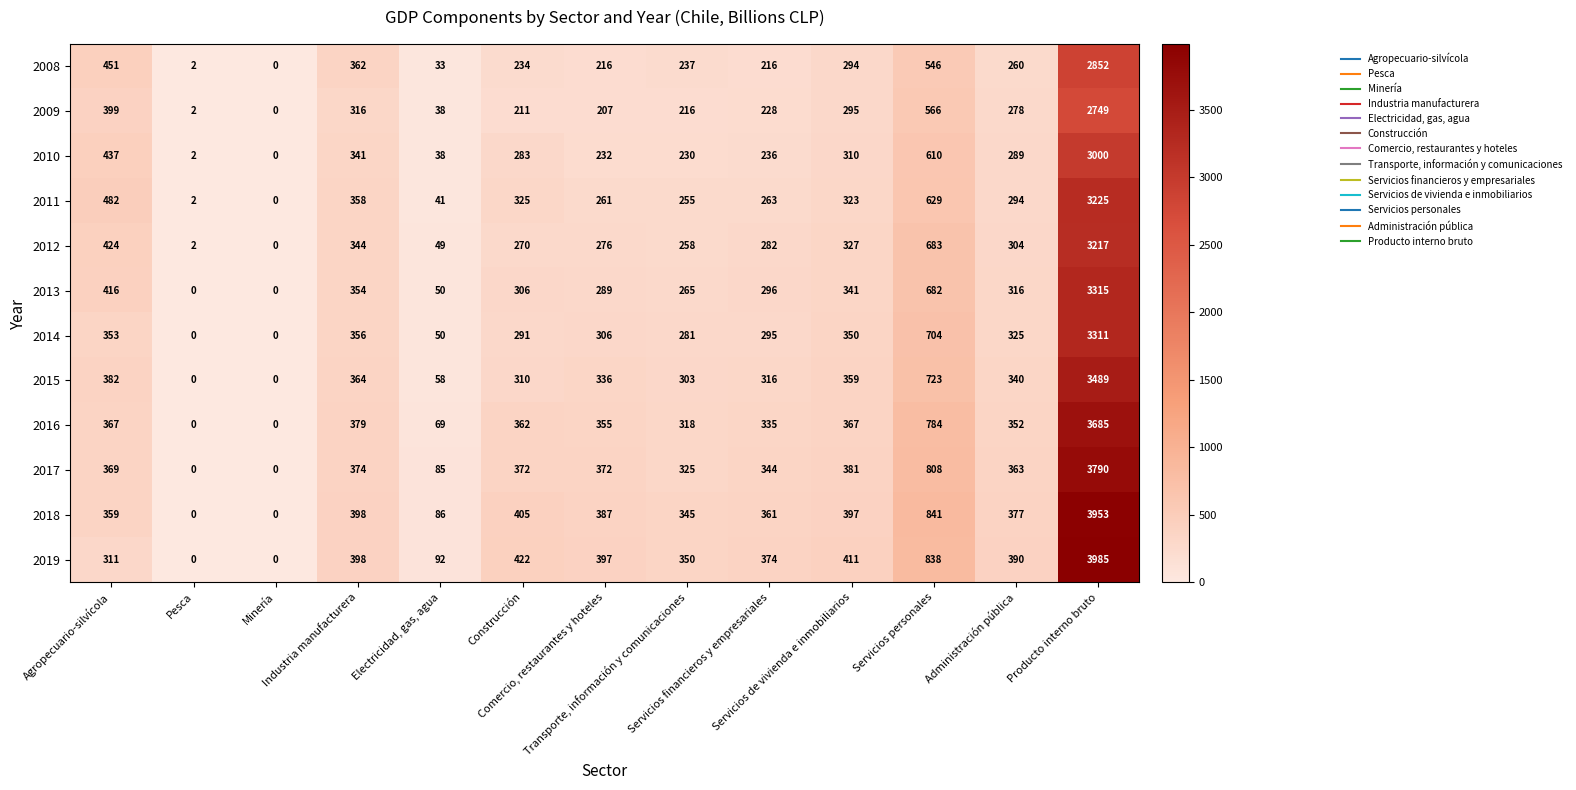

Which series has the largest range (max minus min)?

2019